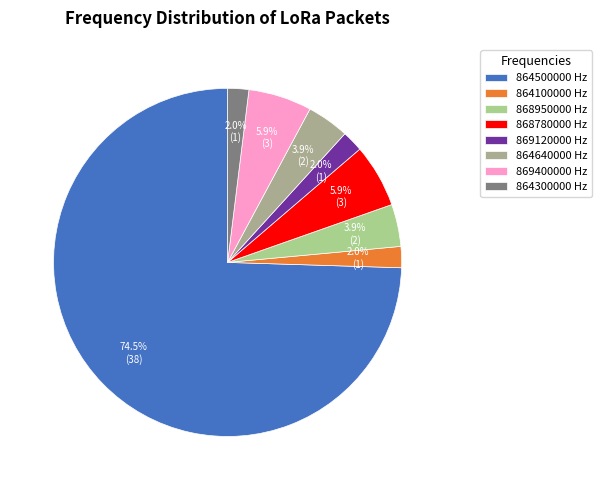

Do 864500000 and 864100000 together represent more than half of the pie?

Yes